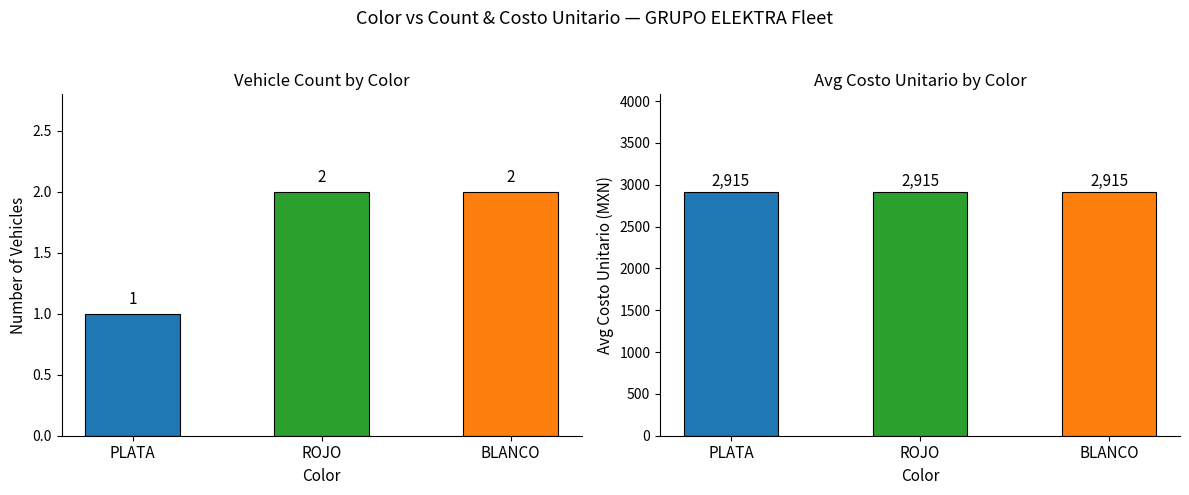

What is the total value across all series at BLANCO?

2917